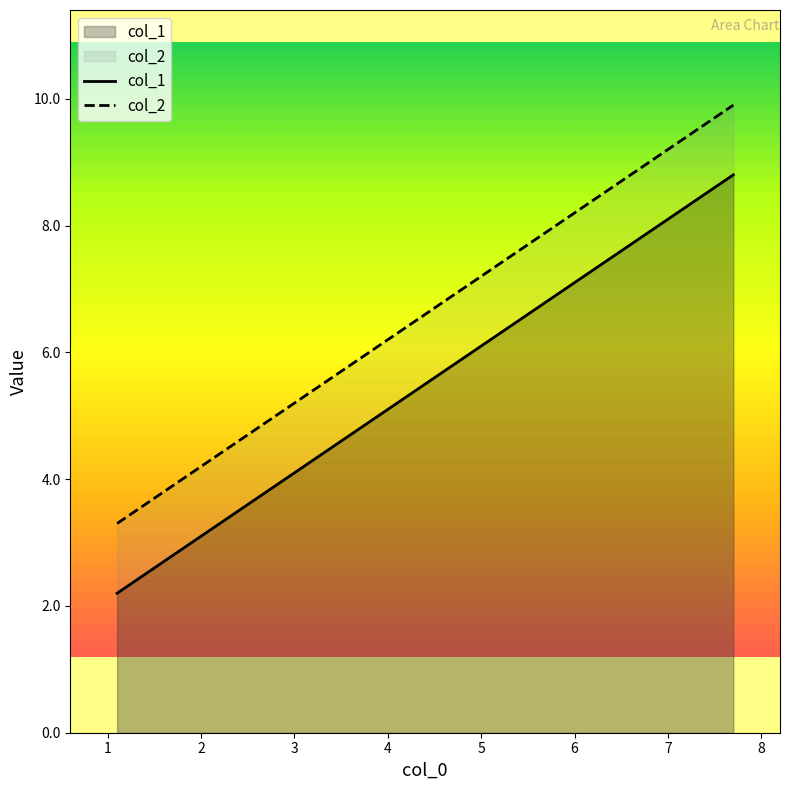

What is the sum of all col_2 values?

19.8